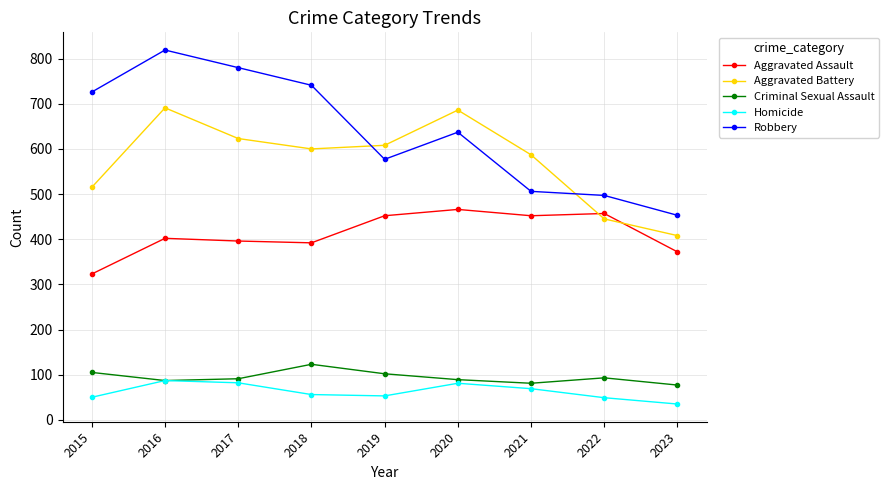

What is the sum of the Robbery values at 2019 and 2017?

1357